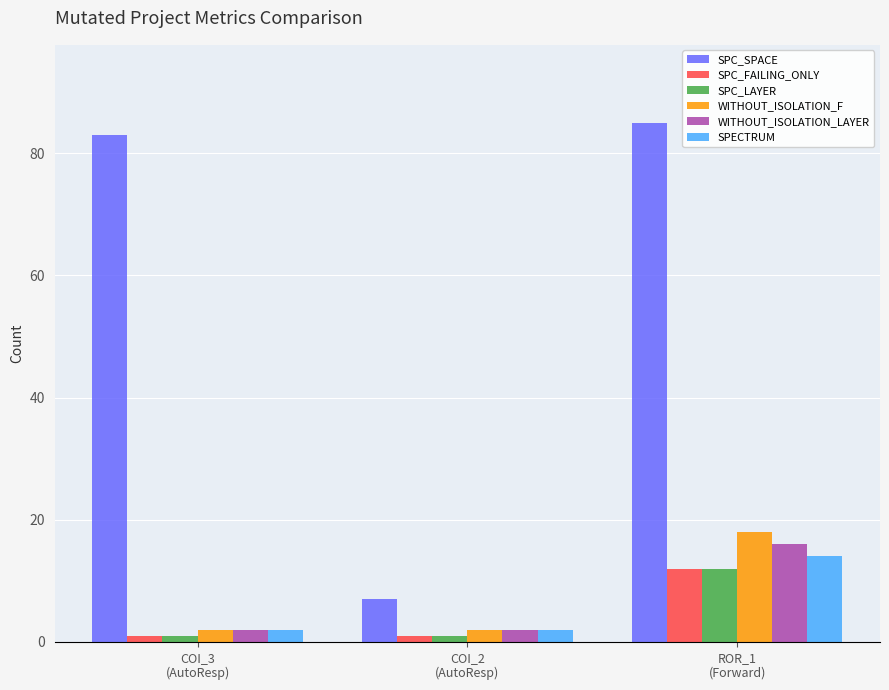

Which category has the highest value in the SPC_LAYER series?

ROR_1
(Forward)